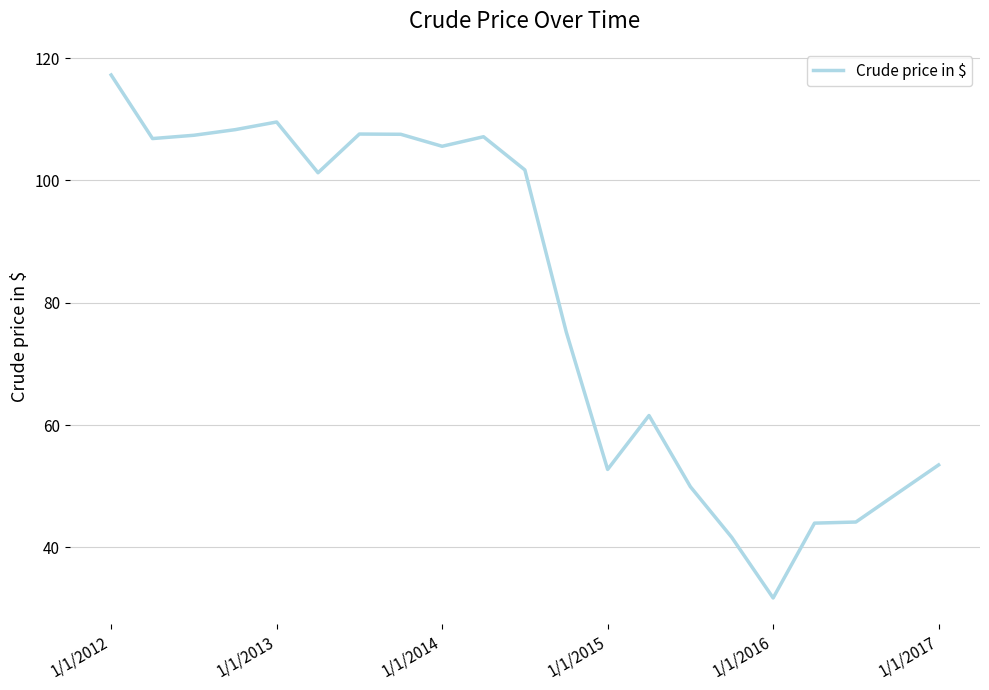

What is the smallest value displayed?

31.7